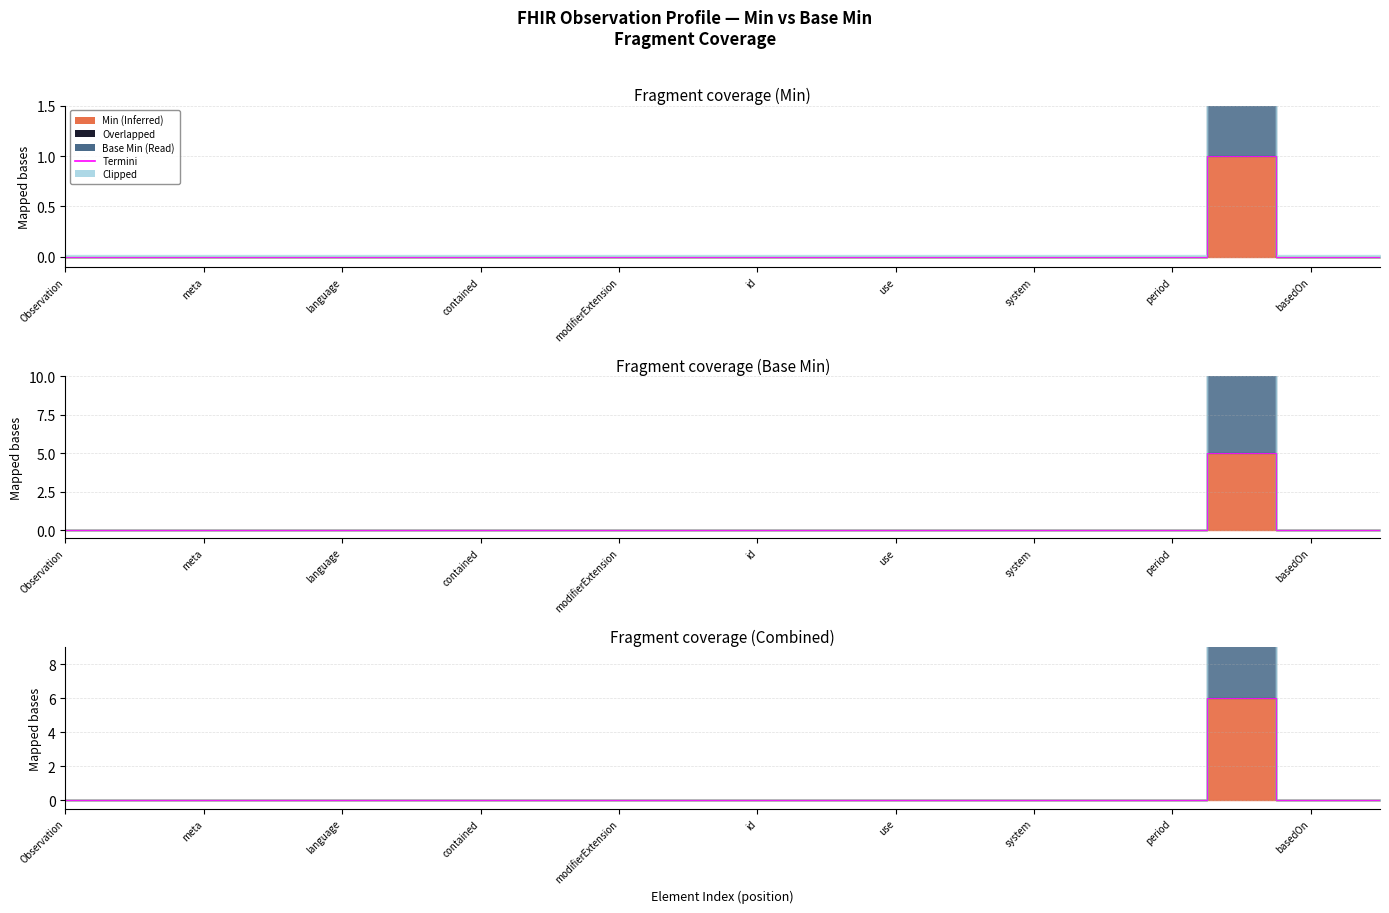

How many values are between 0 and 1?

20